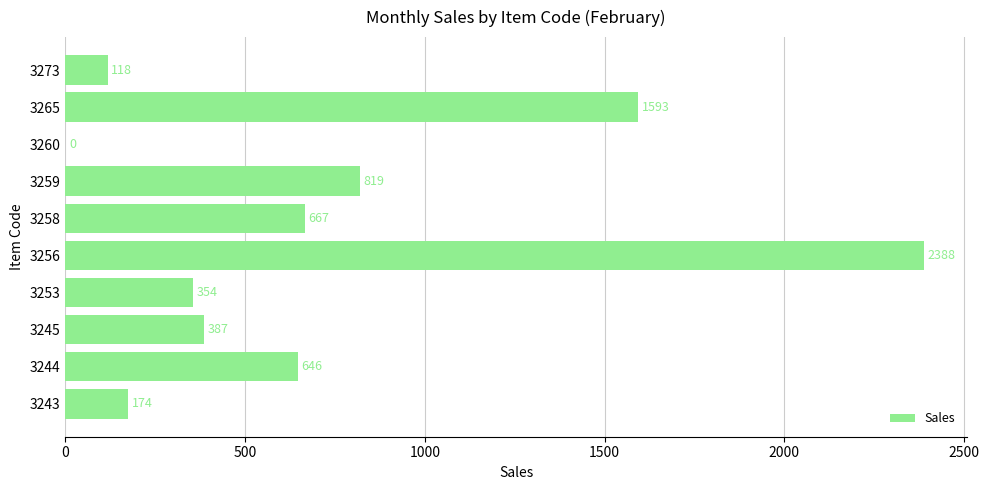

Reading bottom to top, what are all the values shown in this chart?

3243=174	3244=646	3245=387	3253=354	3256=2388	3258=667	3259=819	3260=0	3265=1593	3273=118